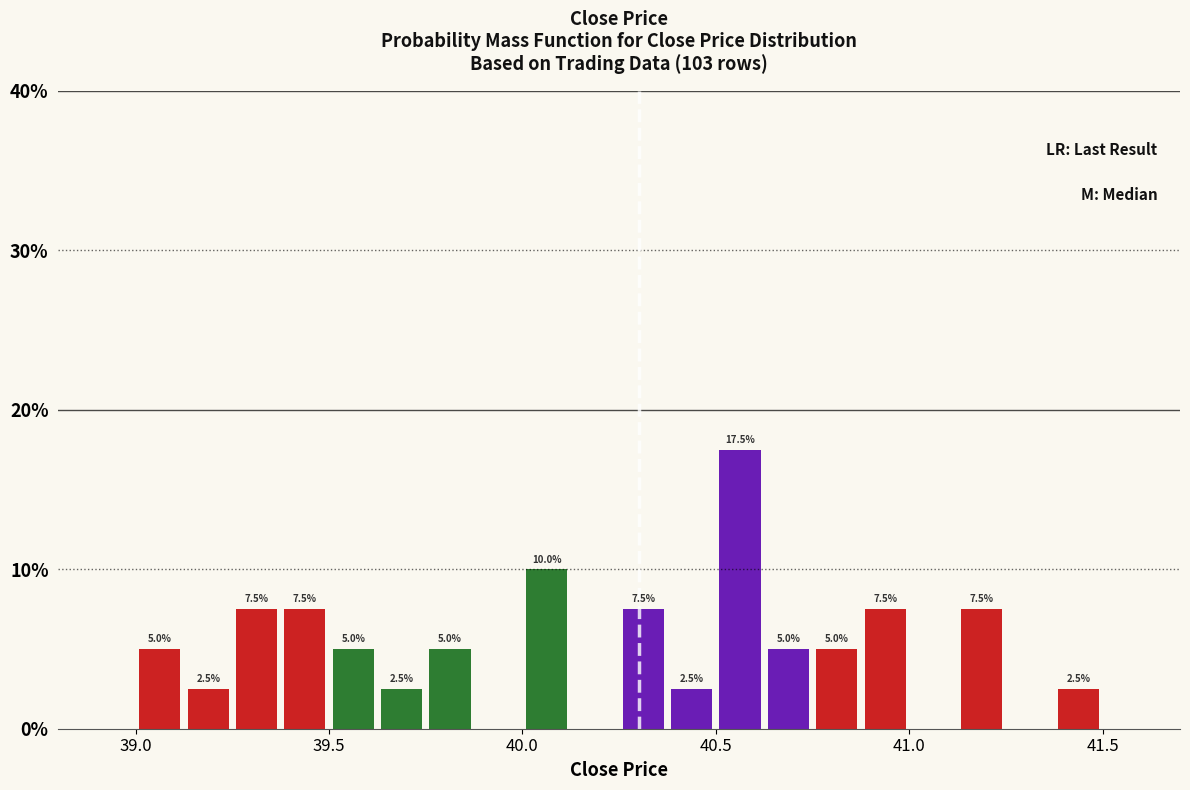

Around what value on the x-axis is the tallest bar? Give the approximate position of its centre, as read against the axis.

40.55